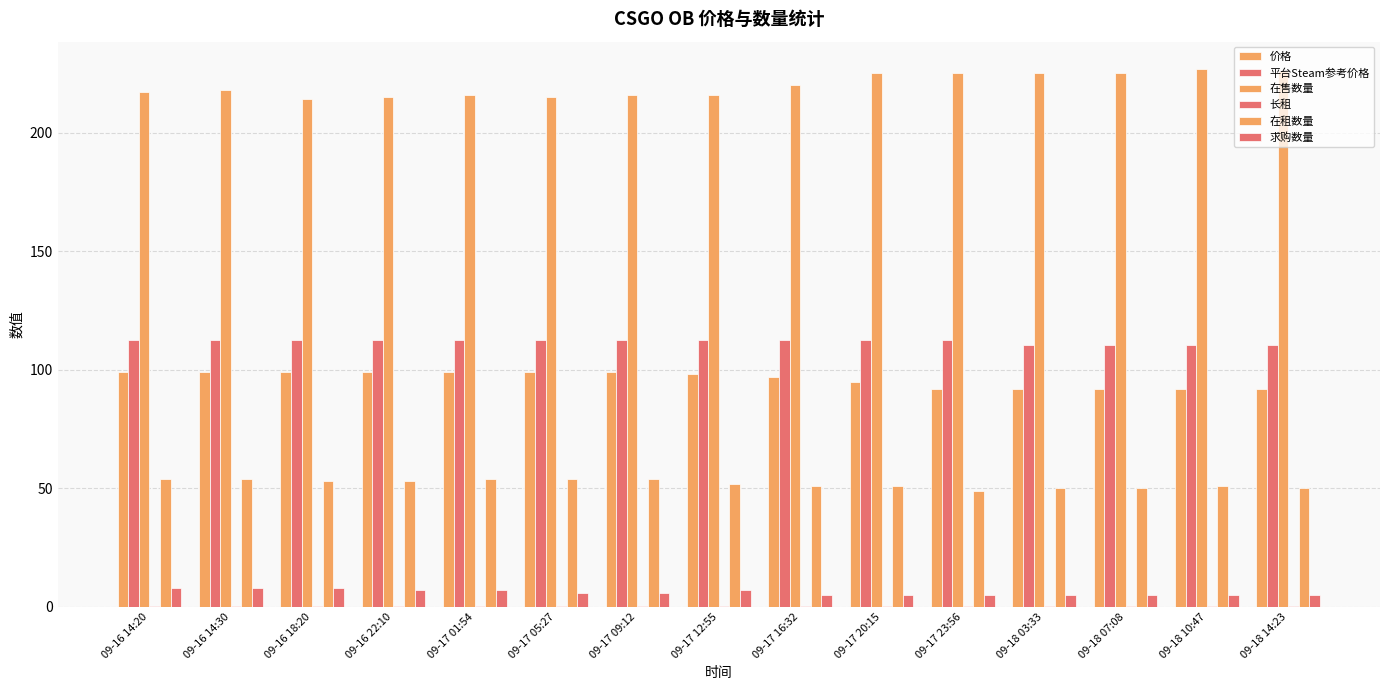

How many data points does each series have?

15